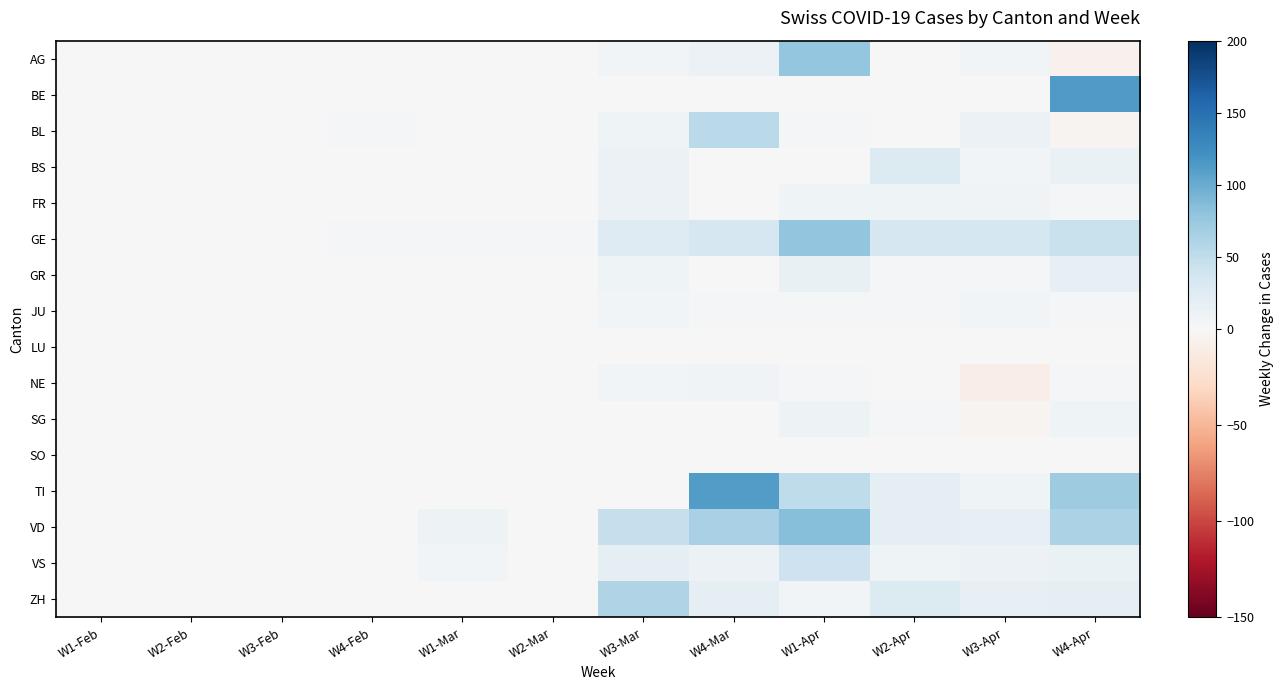

How many distinct data groups are displayed?

16